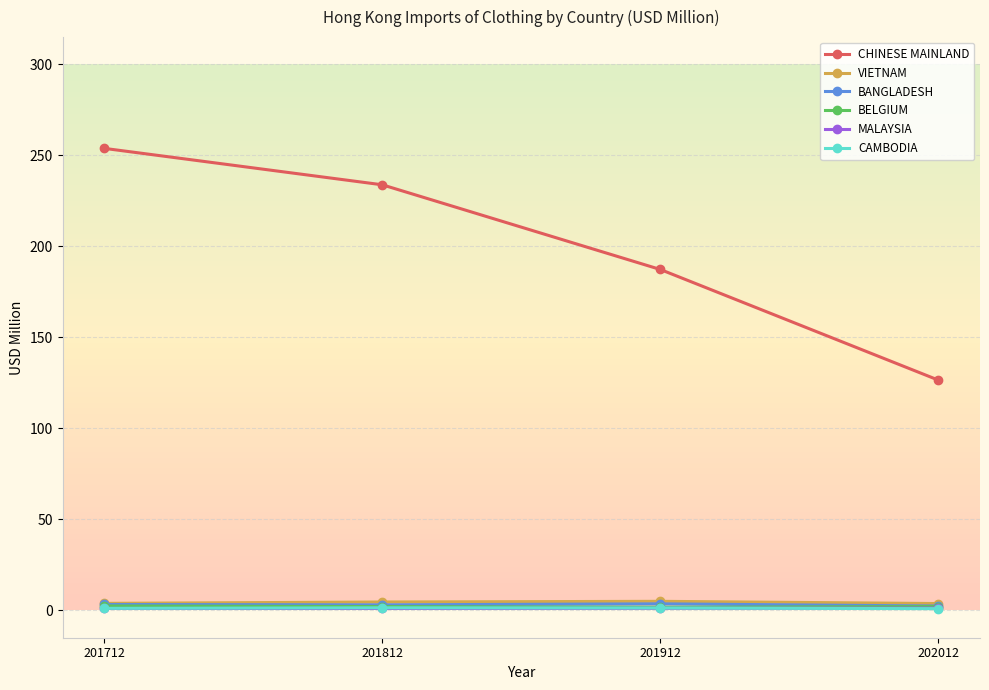

What is the difference between the VIETNAM values at 201812 and 201912?

0.4